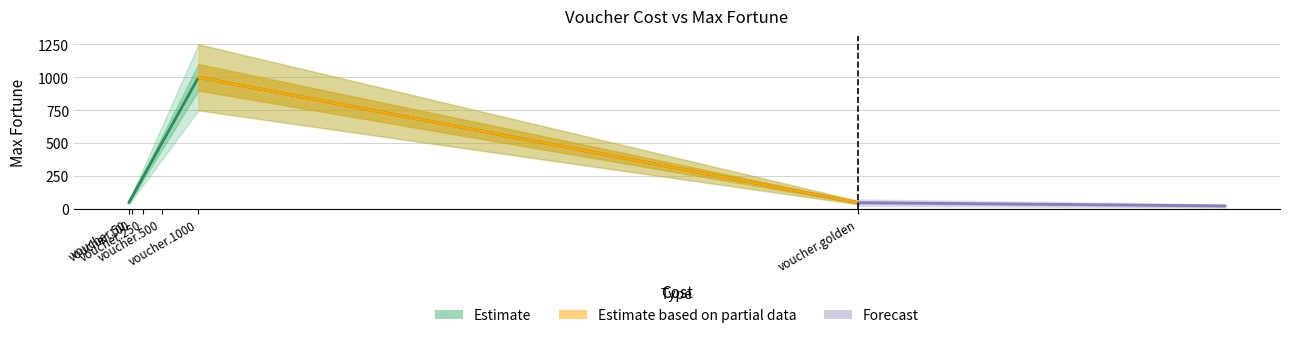

True or false: the data shows 50 at voucher.50.

True